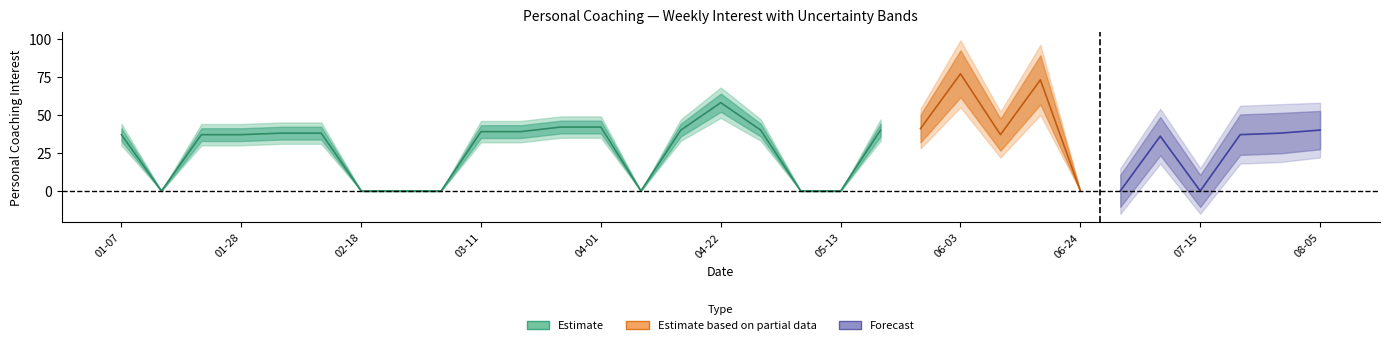

True or false: Personal Coaching and lower cross at least once.

False